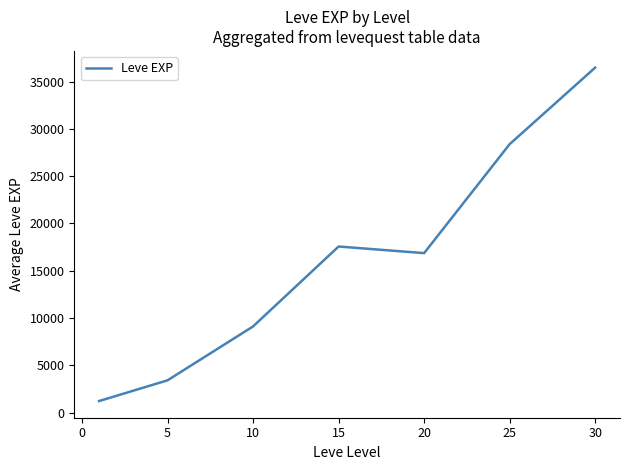

What is the average value?

16148.5